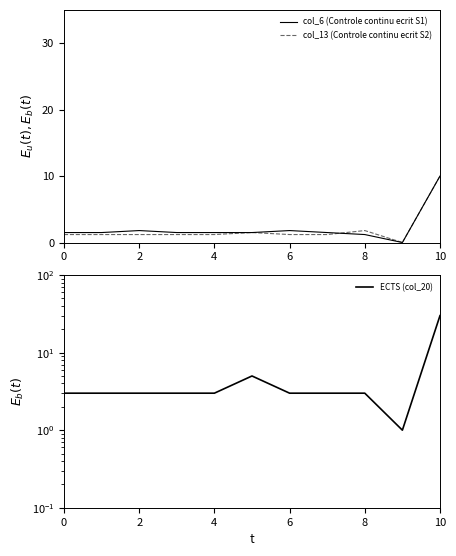

What is the sum of all ECTS (col_20) values?

60.0